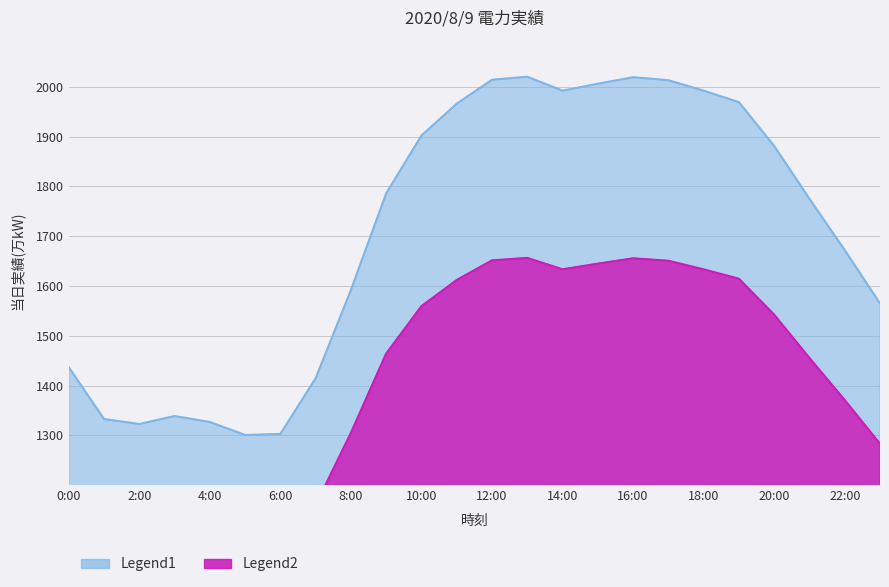

How many points are lower than both their immediate neighbors (excluding endpoints)?

3